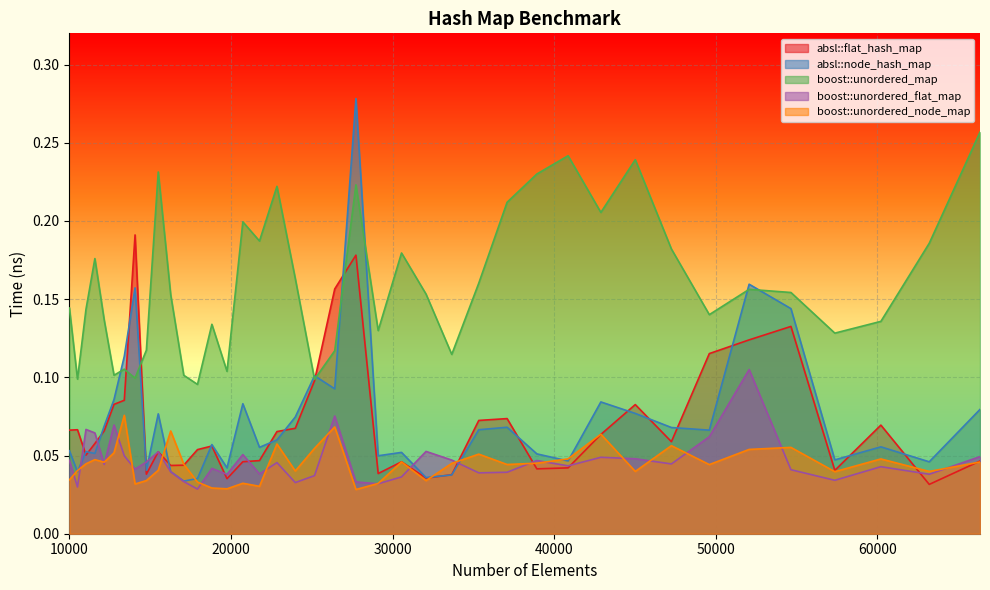

In boost::unordered_map, how many points are lower than both neighbors (excluding endpoints)?

12